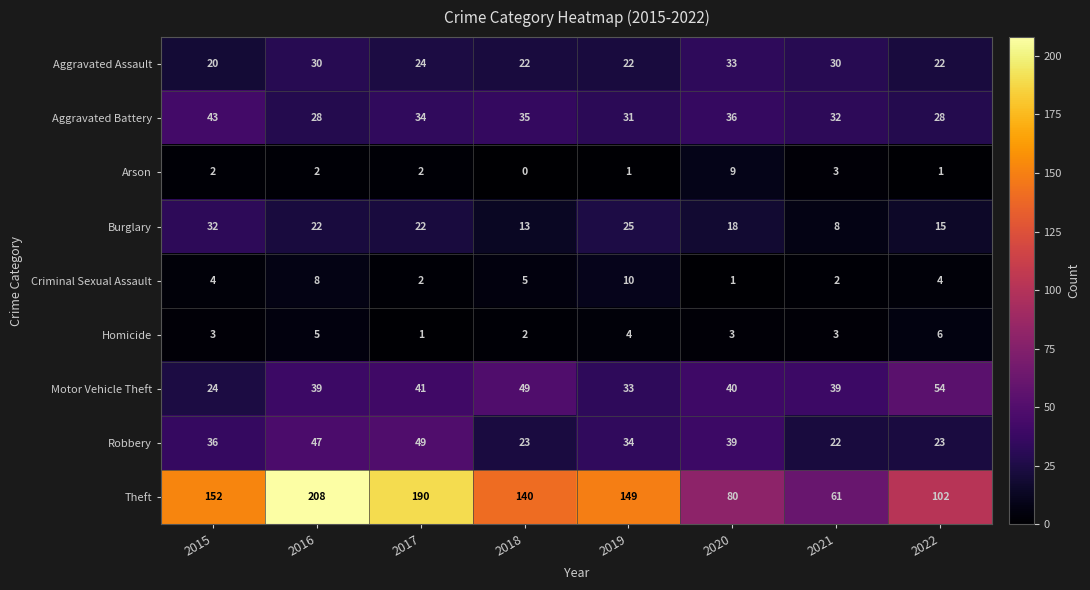

What is the lowest value of the Motor Vehicle Theft series?

24